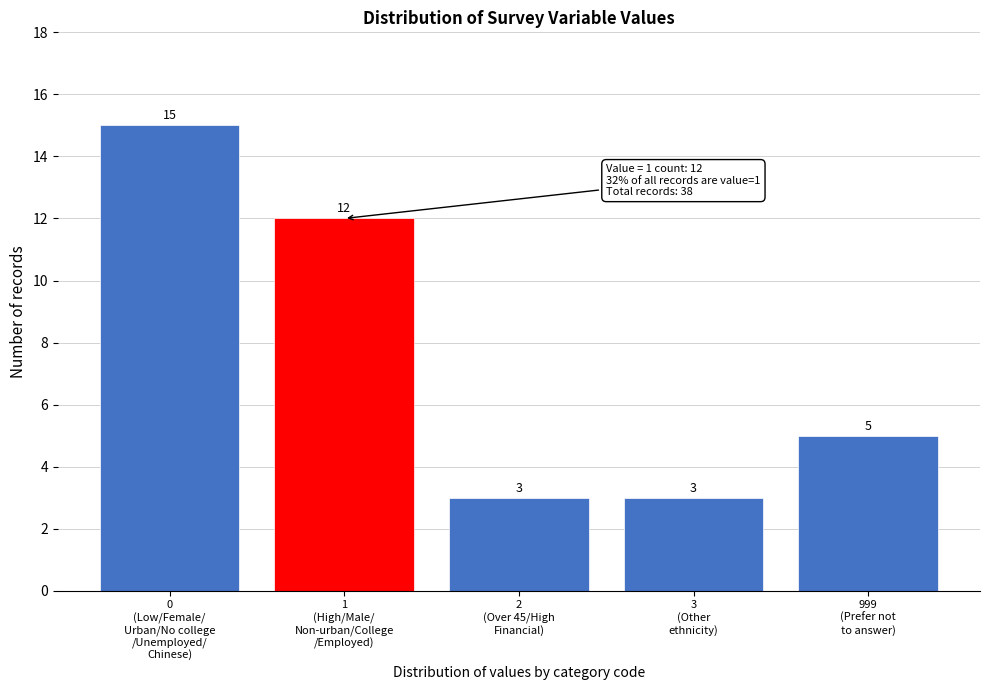

Reading right to left, list all the values displayed in this chart.

5	3	3	12	15